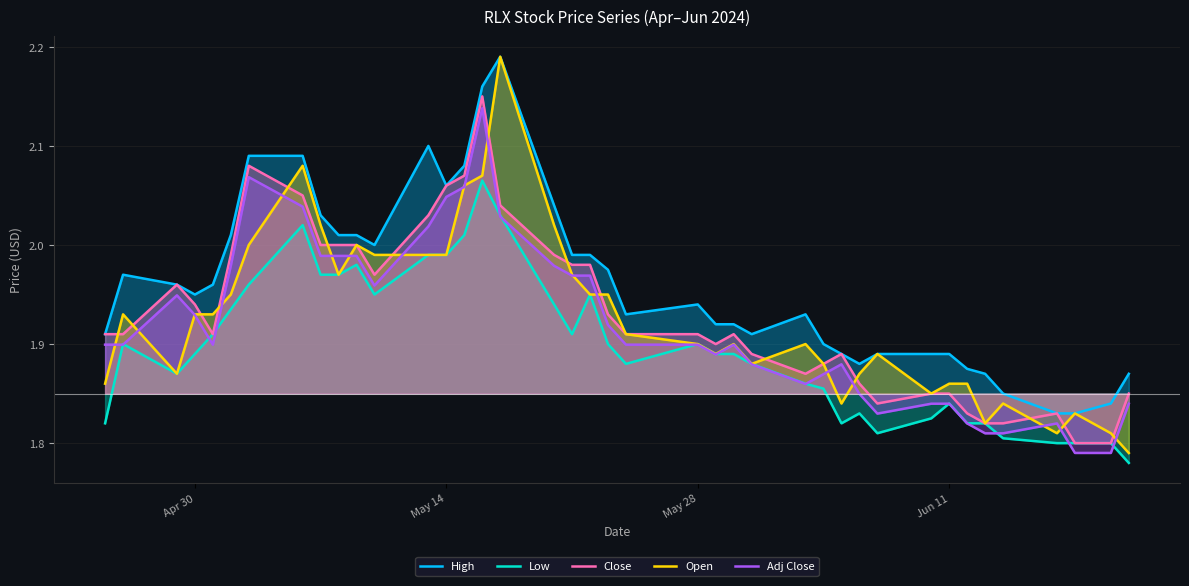

True or false: High has more than 2 points higher than both neighbors.

True